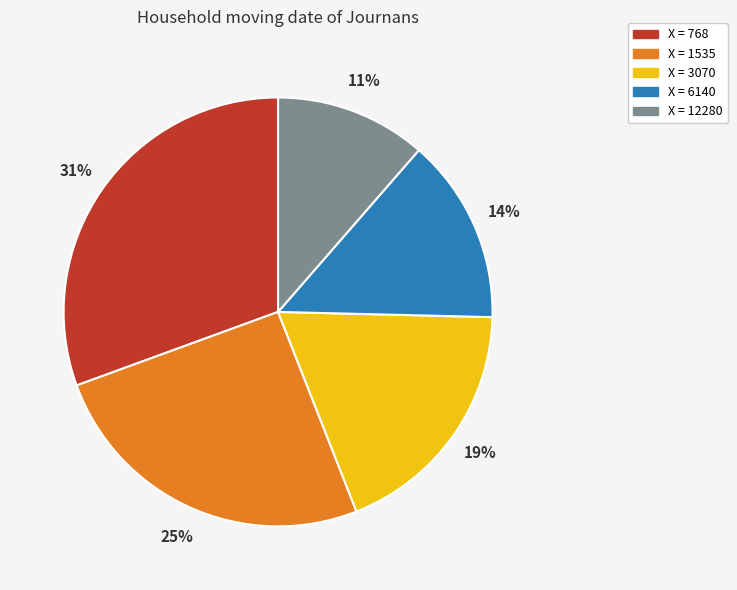

To the nearest percent, what is the average slice percentage?

20%